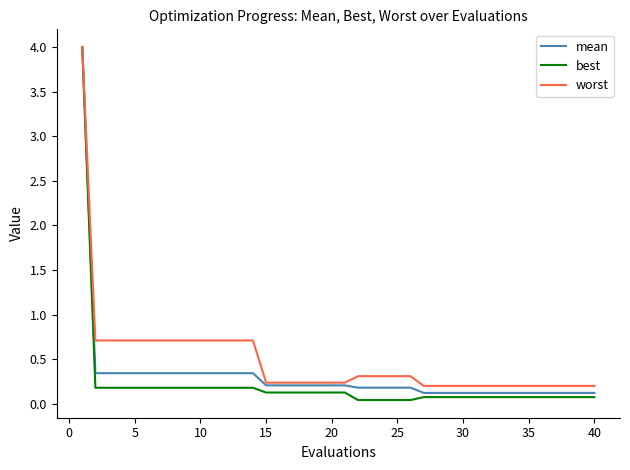

Which series has the widest spread of values?

best